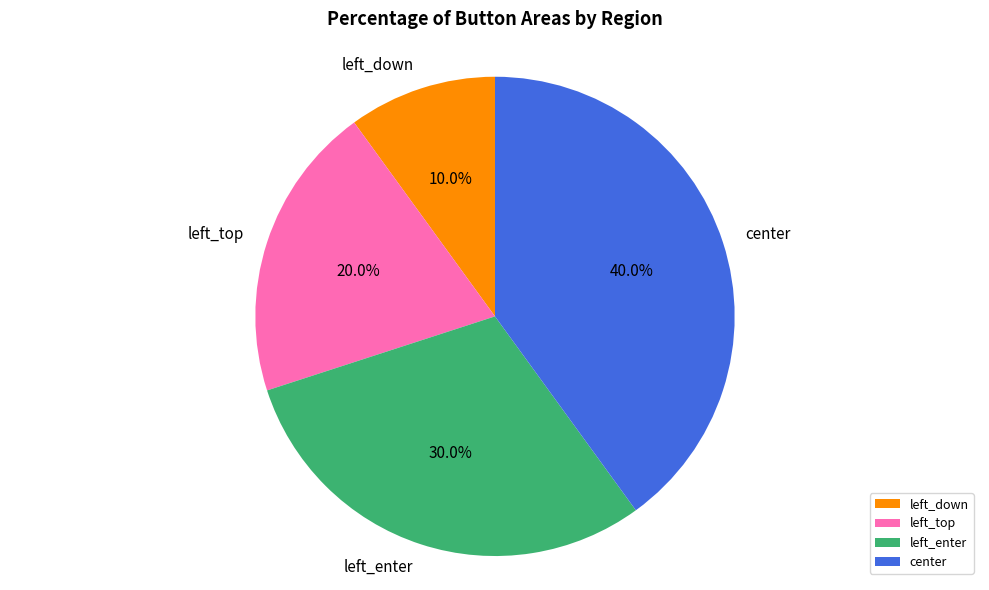

What portion of the pie excludes center?

60.0%